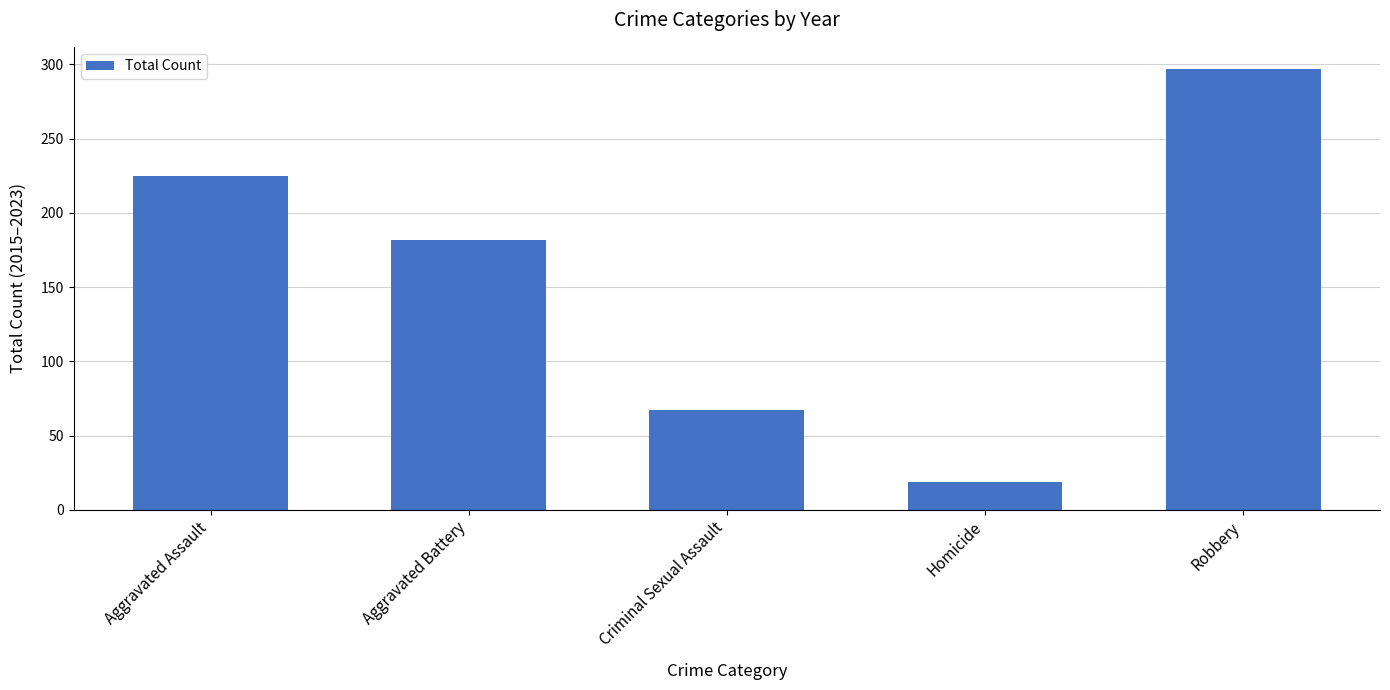

What is the label of the 5th bar from the left?

Robbery